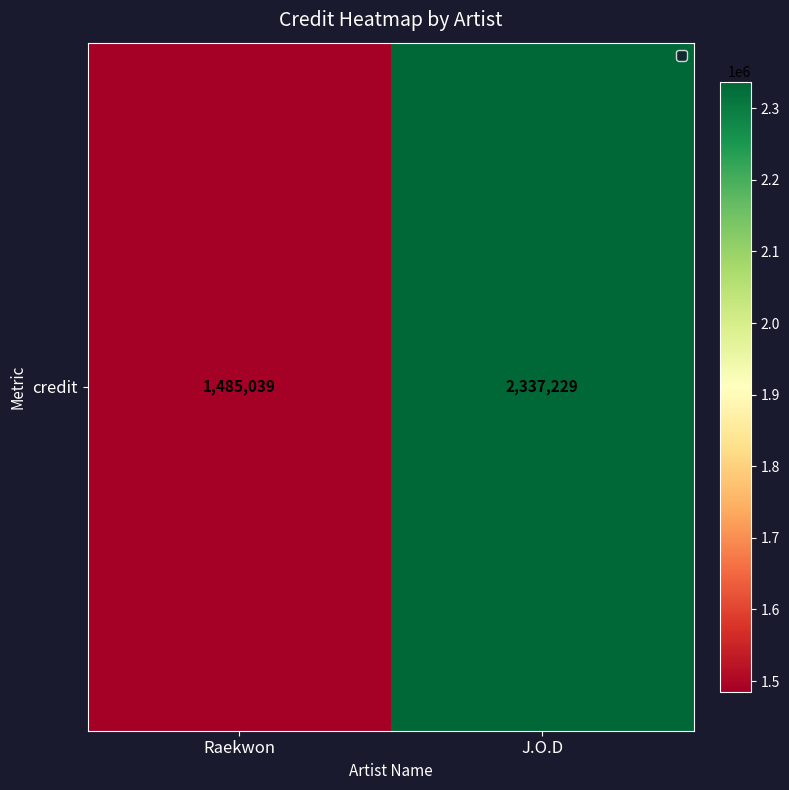

What is the difference between the values at Raekwon and J.O.D?

852190